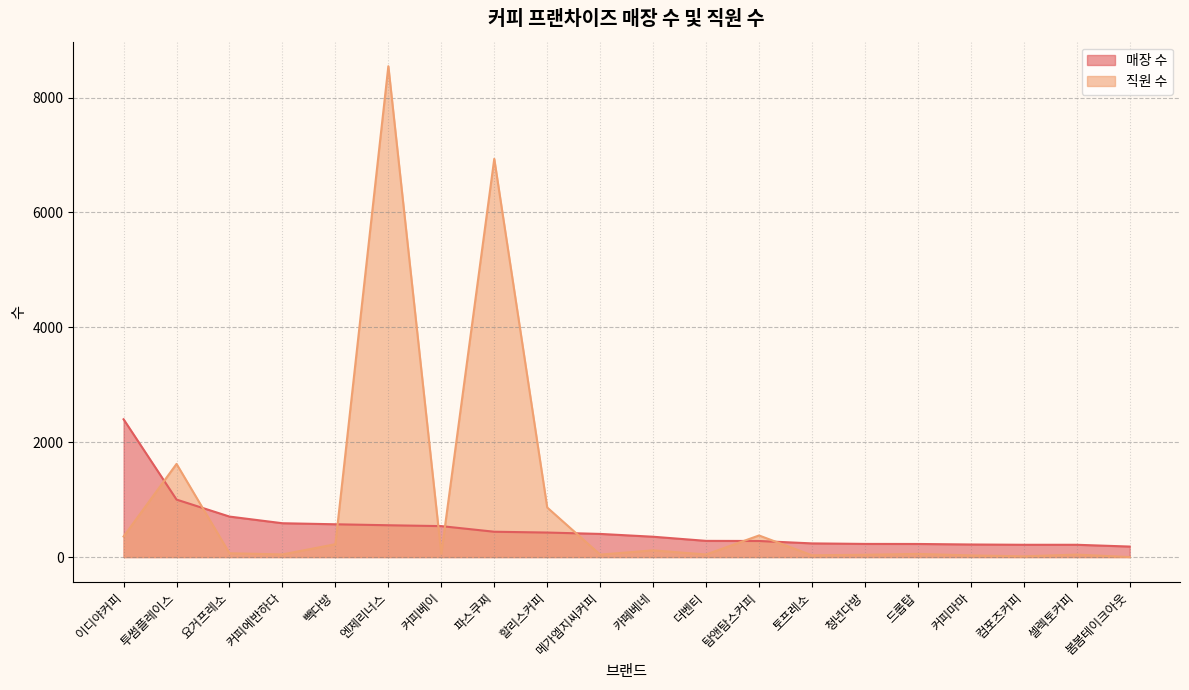

True or false: 매장 수 has more than 0 points higher than both neighbors.

False